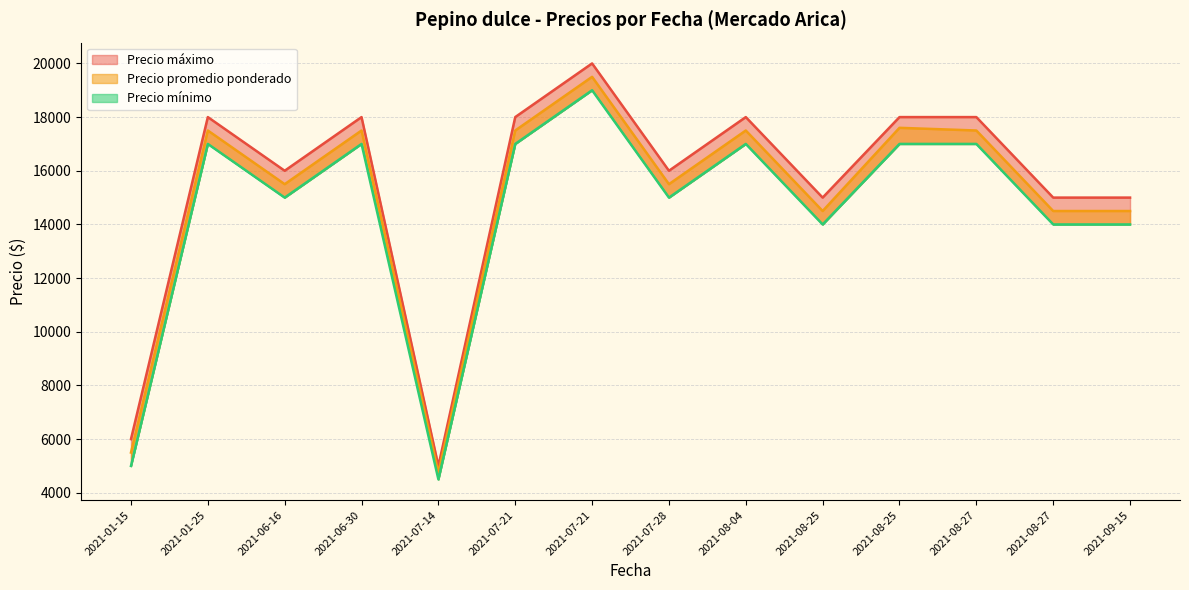

Where is the first local minimum for Precio promedio ponderado?

2021-06-16